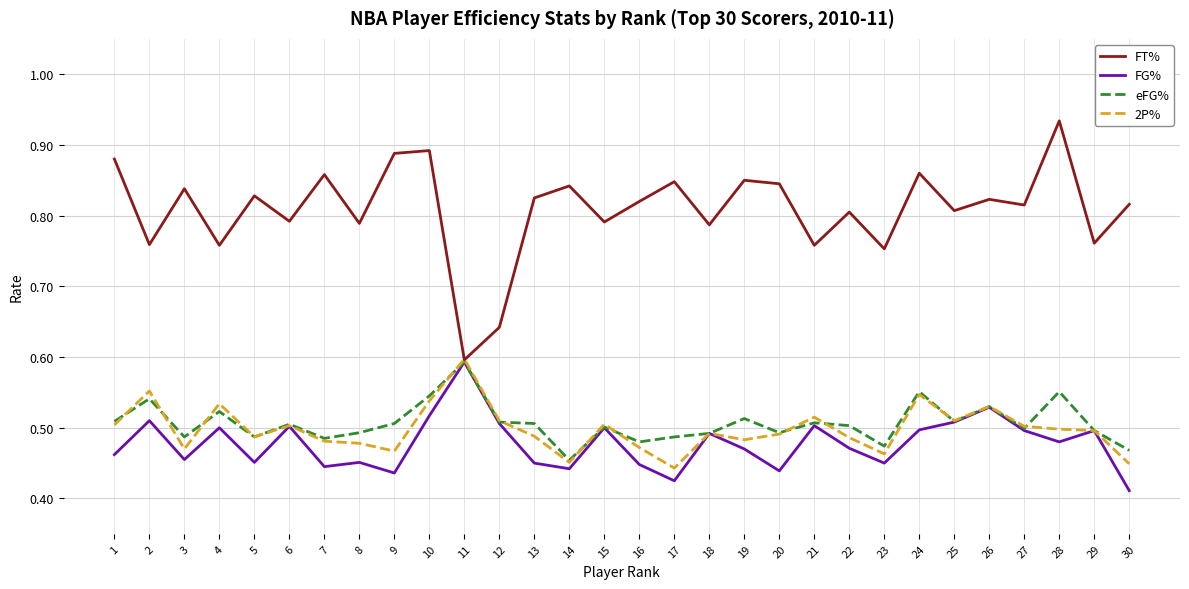

The 2P% series shows 0.5 at 24. True or false?

True